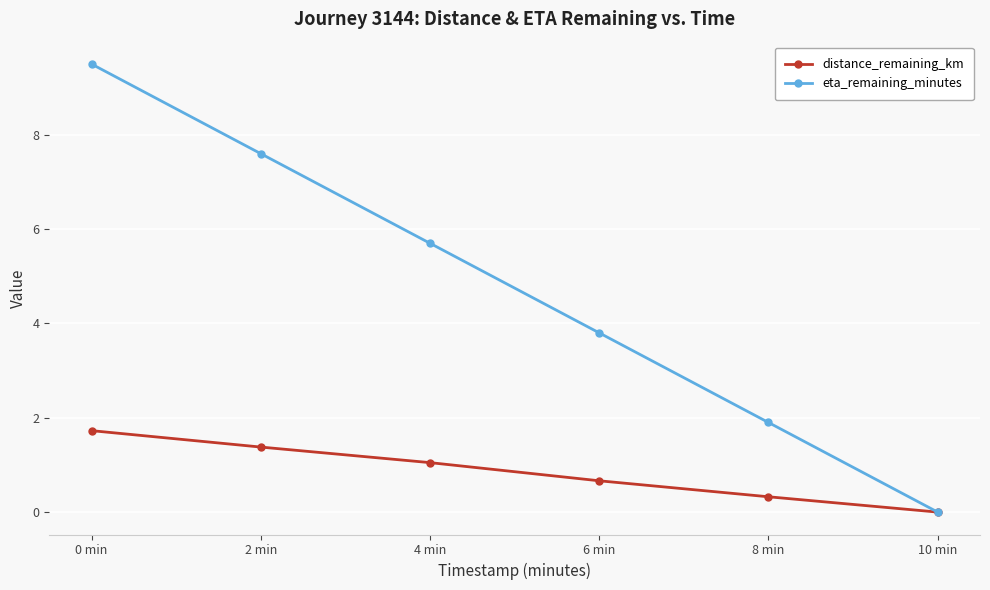

What is the label of the 2nd point from the left?

2 min